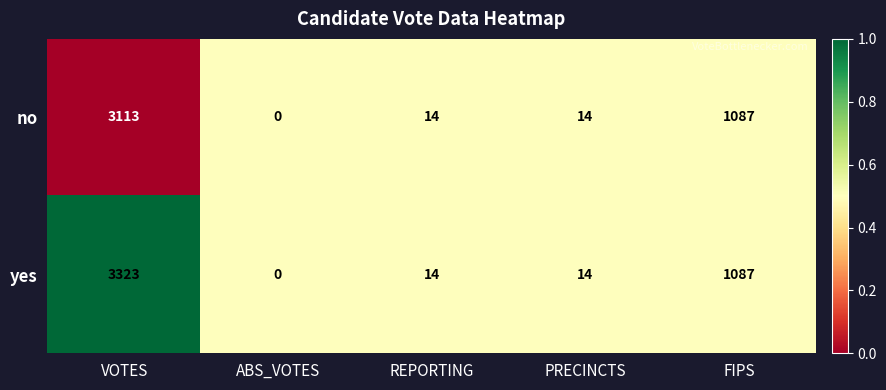

At which label does yes first exceed 14?

VOTES